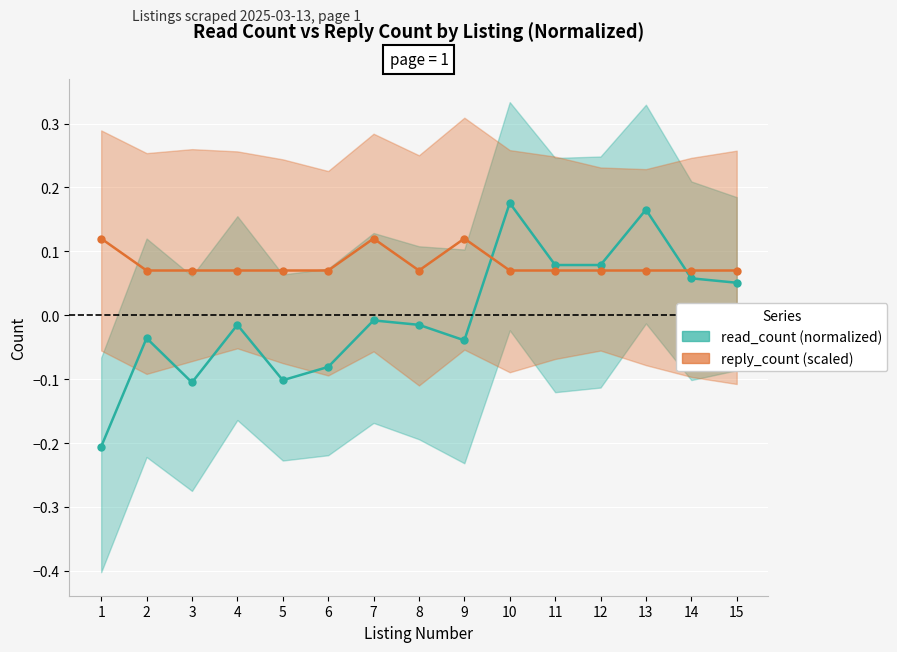

What is the minimum value shown in the chart?

-0.2